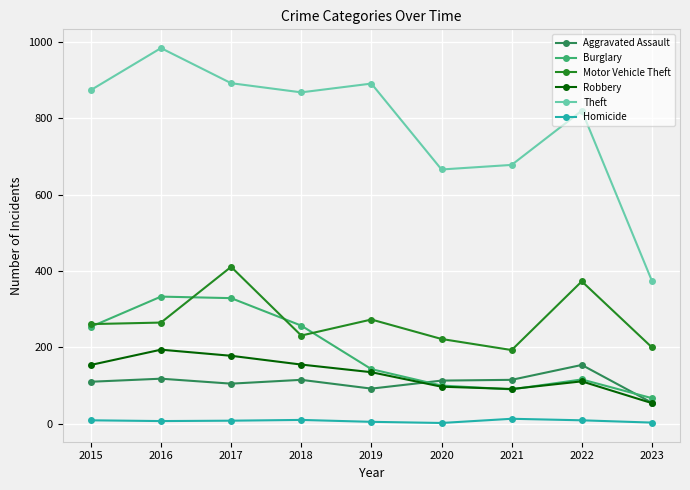

True or false: Motor Vehicle Theft and Theft intersect in this chart.

False